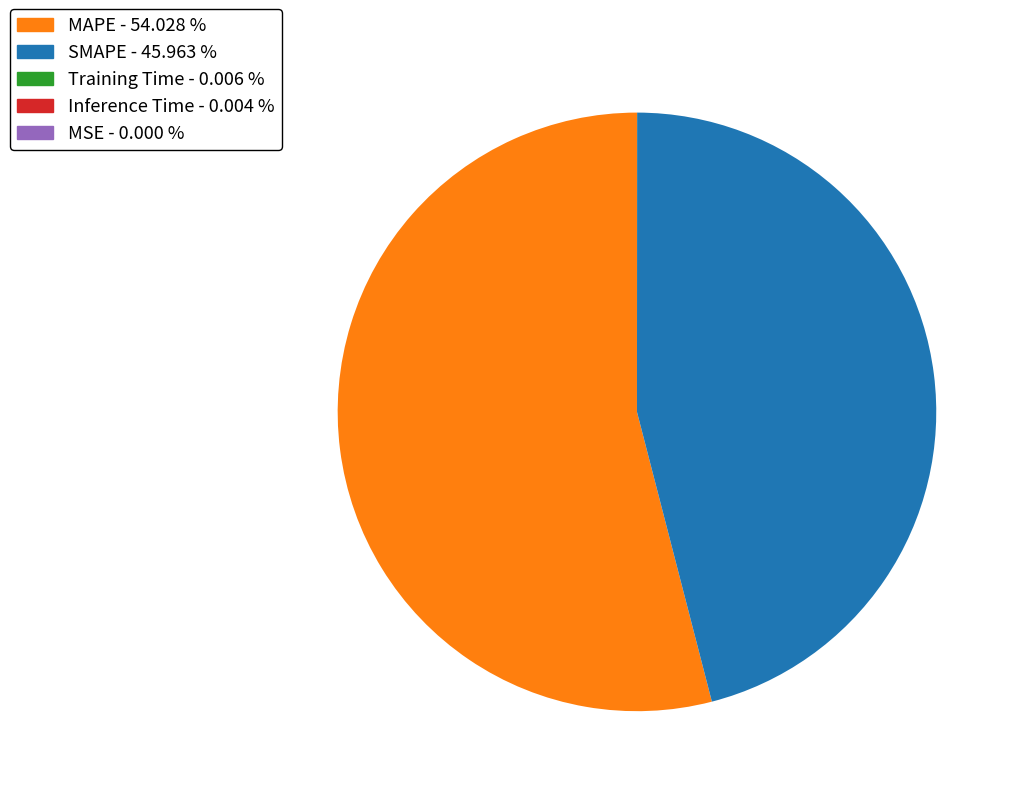

Which category has the biggest portion of the pie?

MAPE